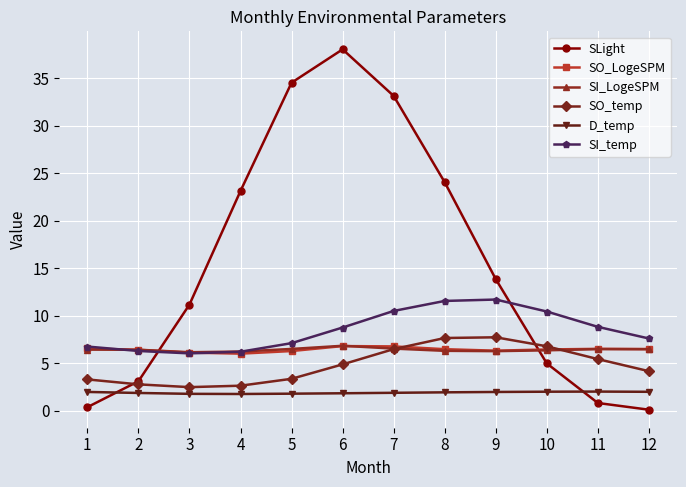

What is the average value of the SO_LogeSPM series?

6.4